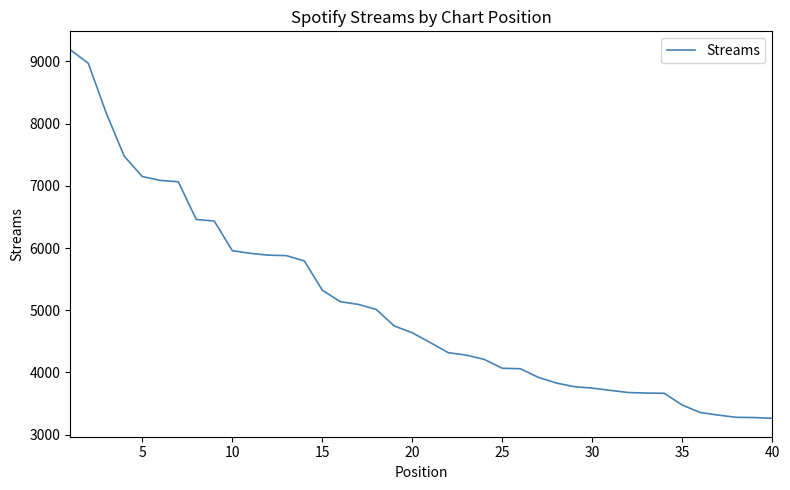

Does the chart have visible grid lines?

No